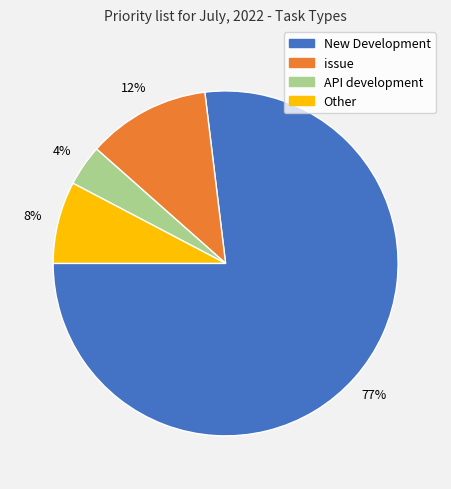

The New Development slice represents 90% of the pie. True or false?

False